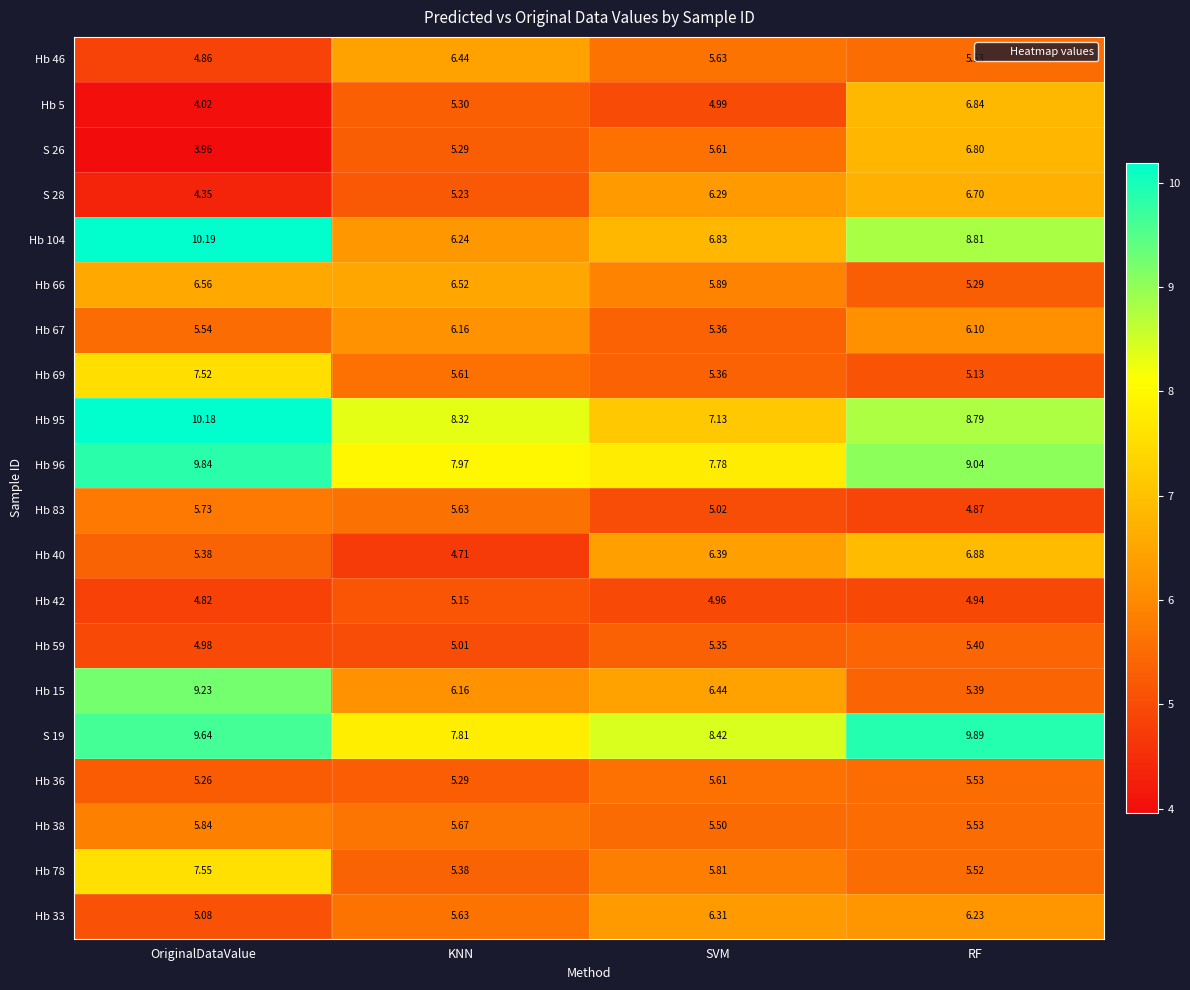

At which label does Hb 59 reach its minimum?

OriginalDataValue